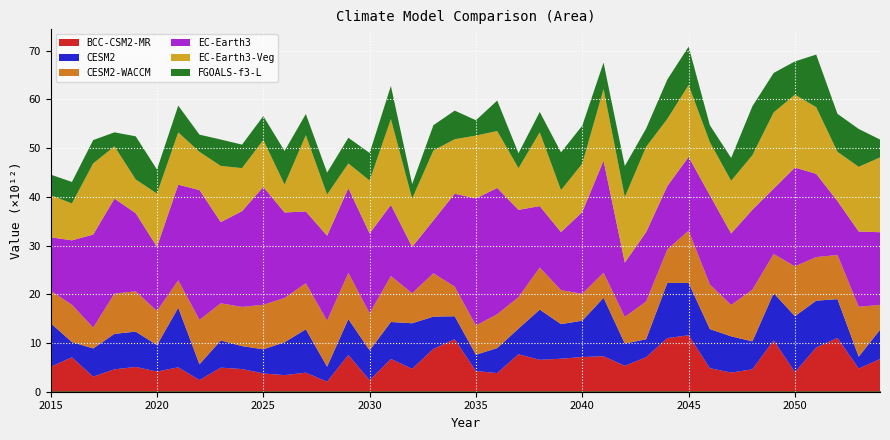

Which series has the largest total across all categories?

EC-Earth3